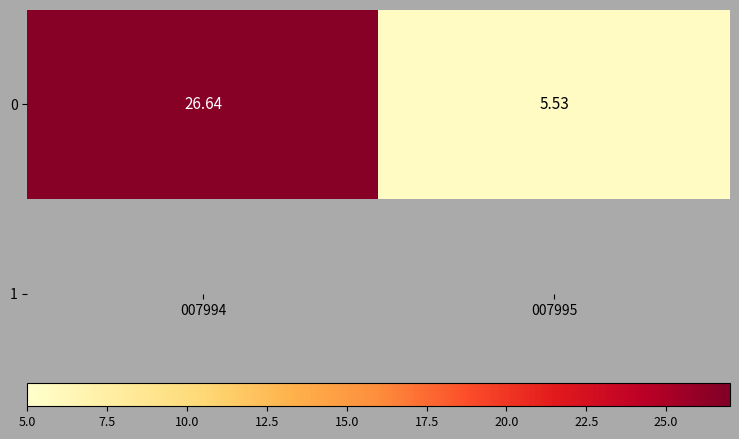

What is the sum of the values at 007994 and 007995?

32.2